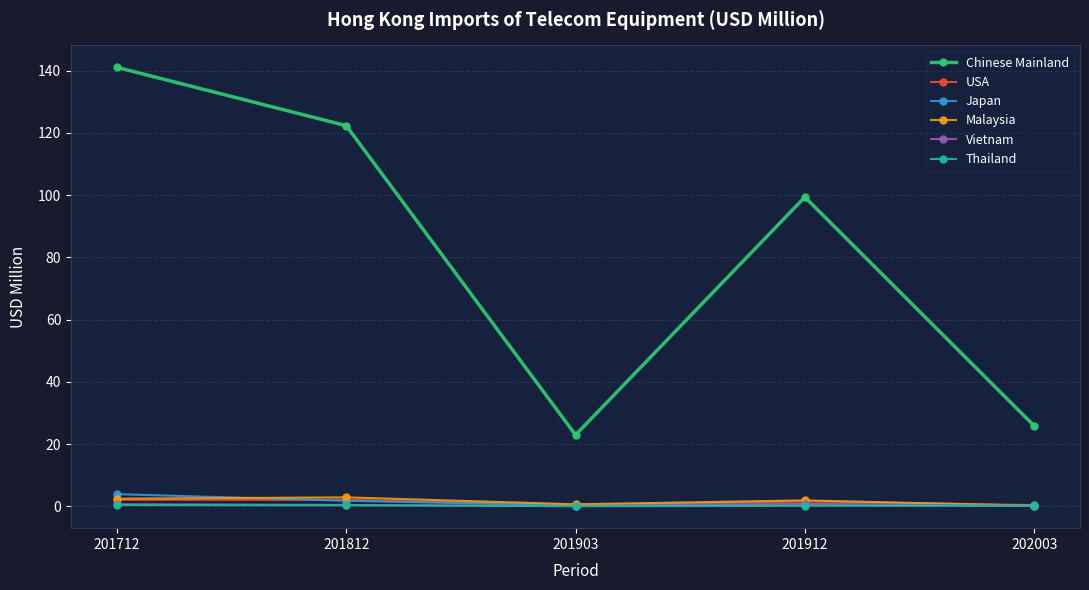

Which series has the widest spread of values?

Chinese Mainland